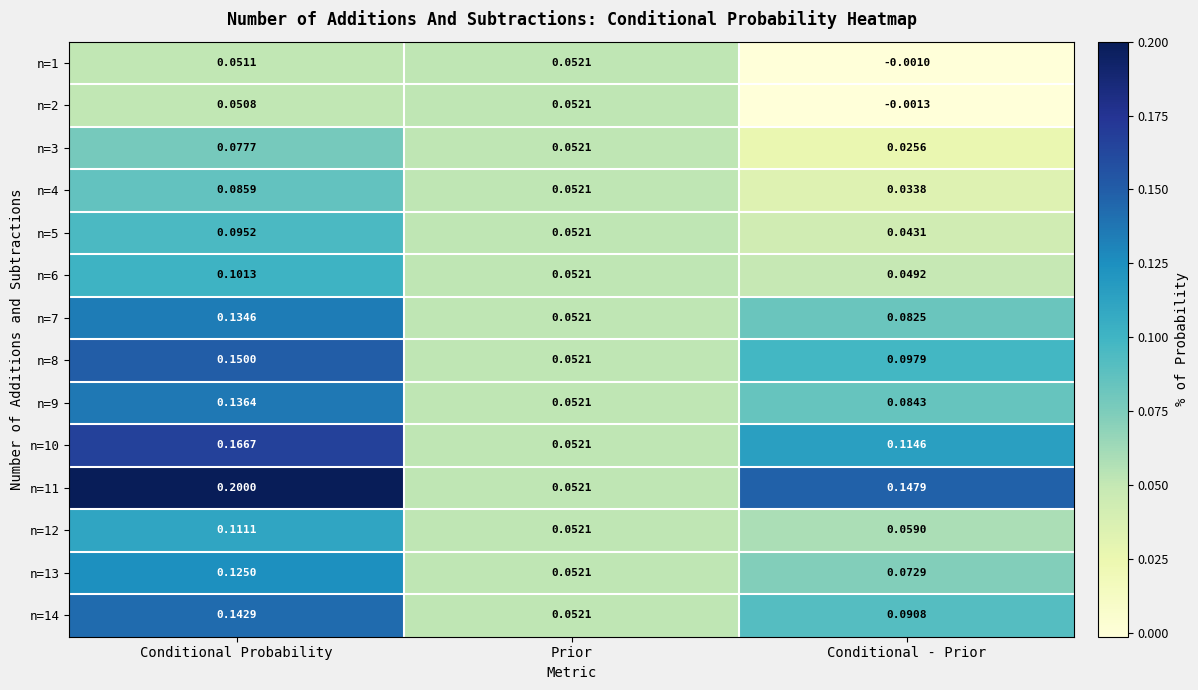

Which label corresponds to the largest value in the chart?

Conditional Probability